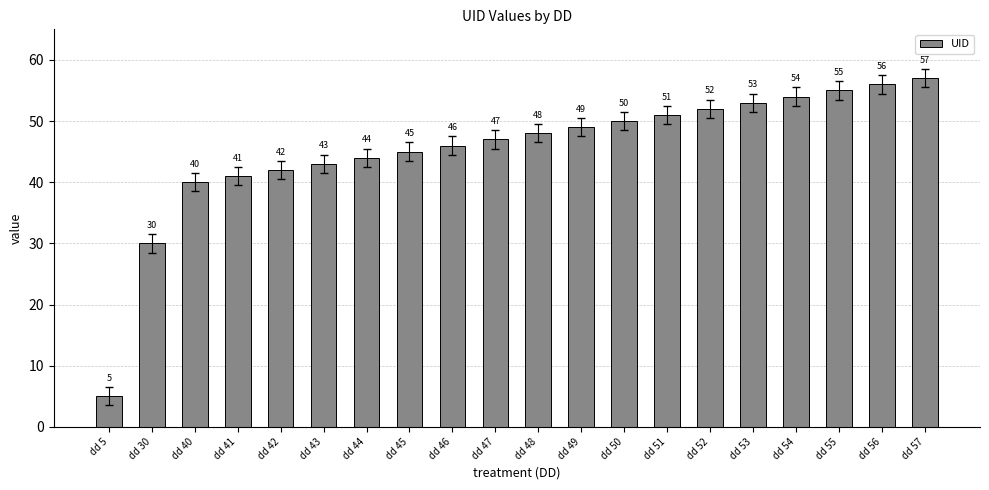

List the labels in order of value, smallest first.

dd 5, dd 30, dd 40, dd 41, dd 42, dd 43, dd 44, dd 45, dd 46, dd 47, dd 48, dd 49, dd 50, dd 51, dd 52, dd 53, dd 54, dd 55, dd 56, dd 57